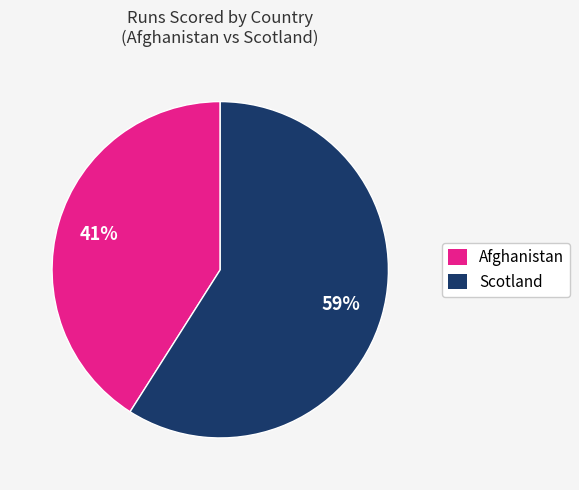

To the nearest percent, what portion does Afghanistan represent?

41%